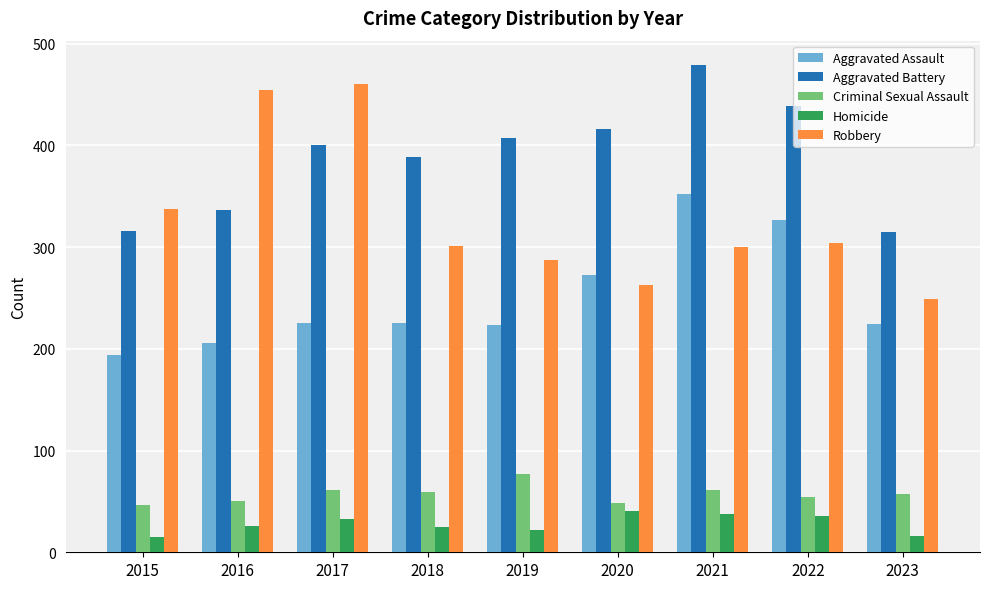

Between 2017 and 2020, which series saw the biggest shift?

Robbery